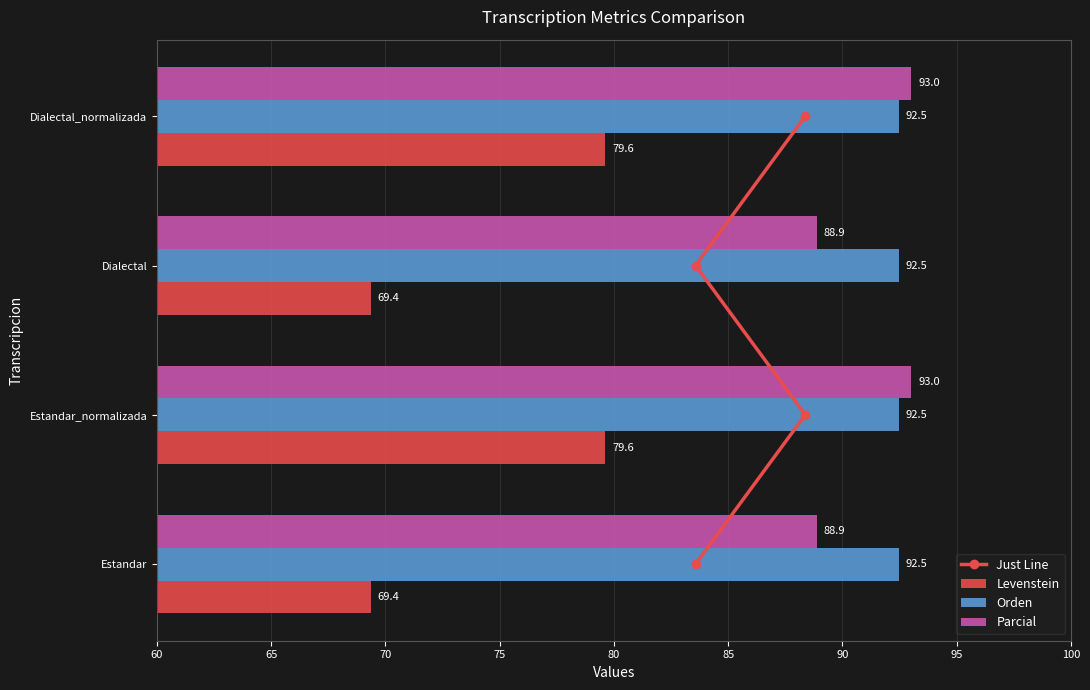

Is it true that Parcial equals 137.3 at Estandar_normalizada?

False